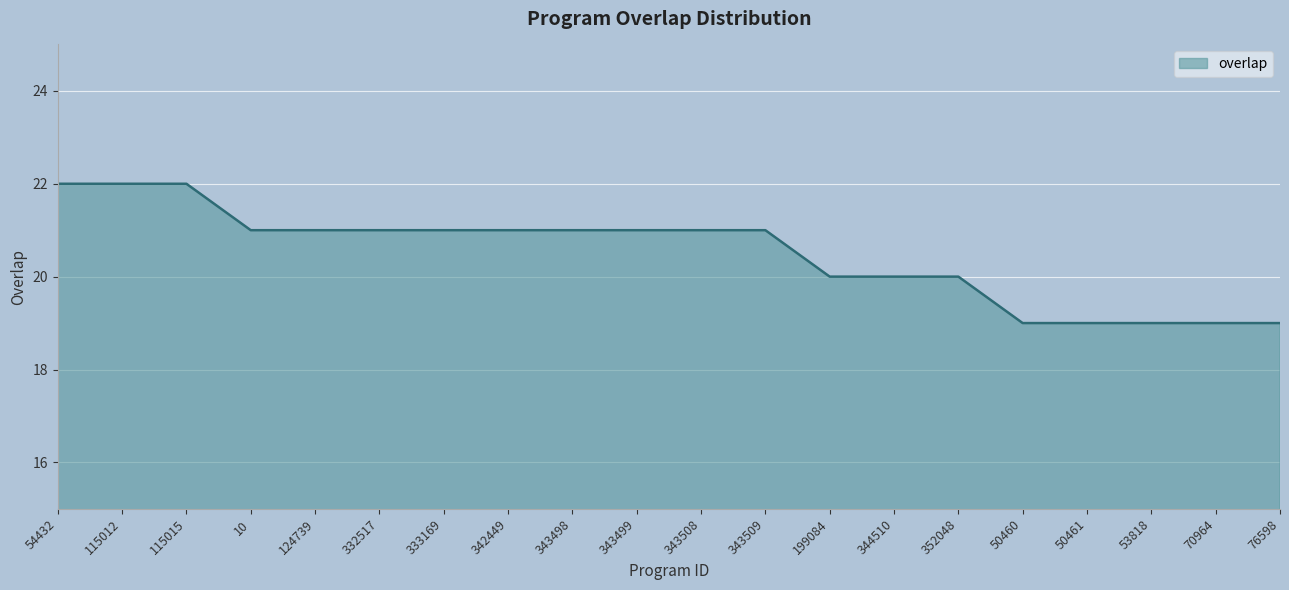

Reading left to right, list all the values displayed in this chart.

22	22	22	21	21	21	21	21	21	21	21	21	20	20	20	19	19	19	19	19